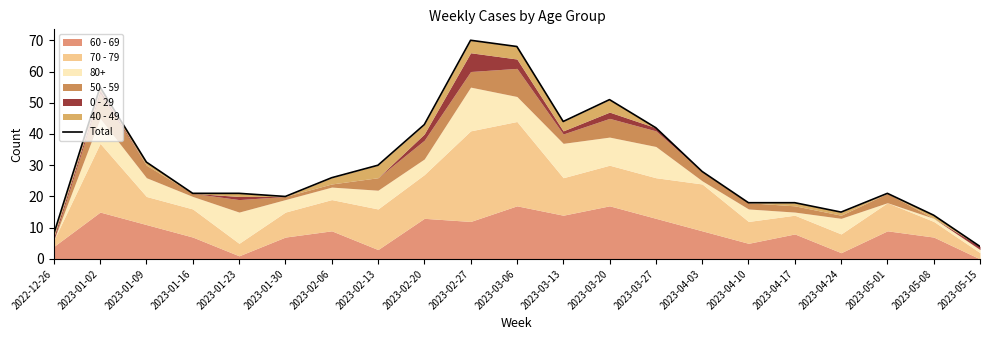

Where does the data first go above 26?

2023-01-02